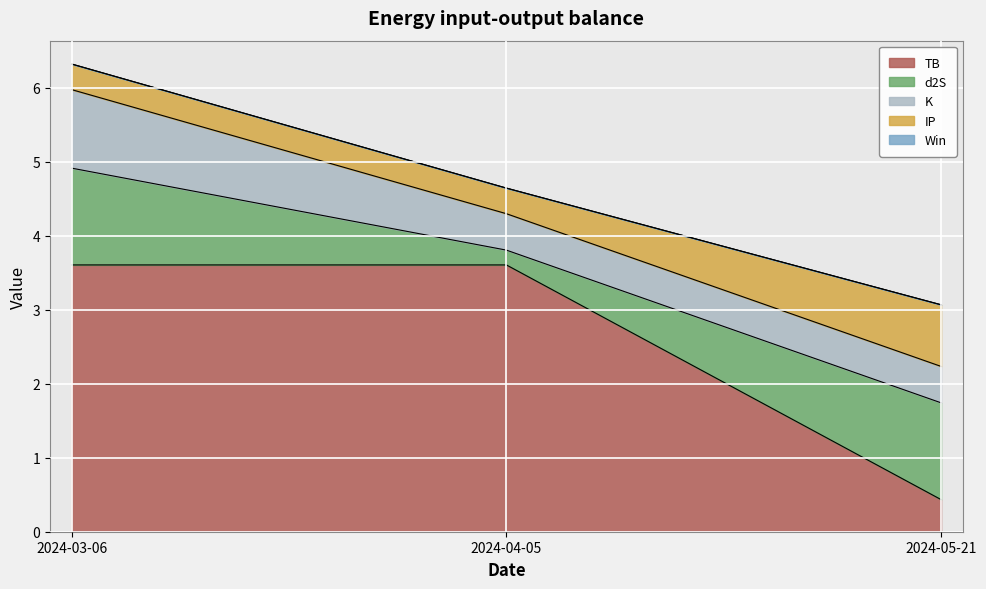

What is the approximate value of TB at 2024-04-05?

3.6